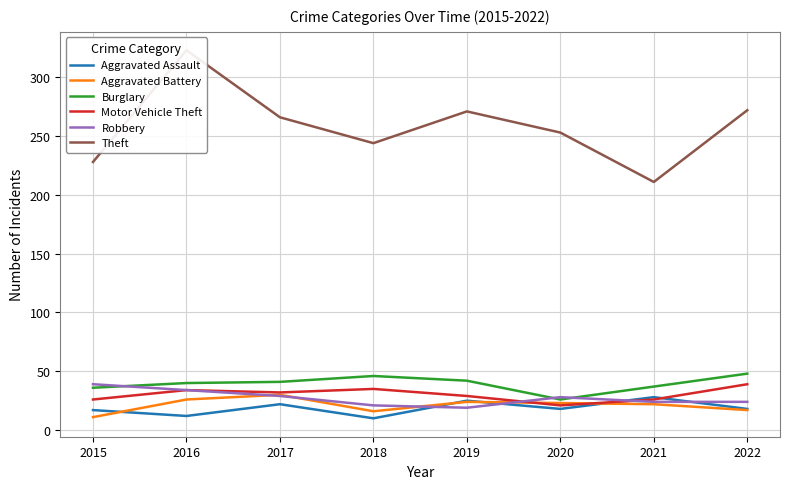

What is the average value of the Aggravated Battery series?

21